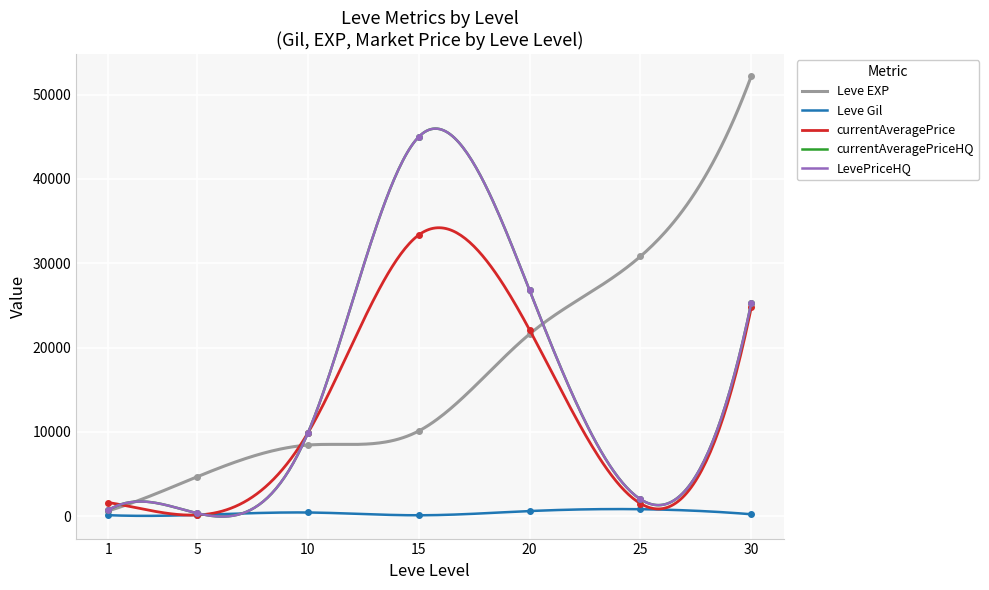

At how many categories does at least one series exceed 23264?

4